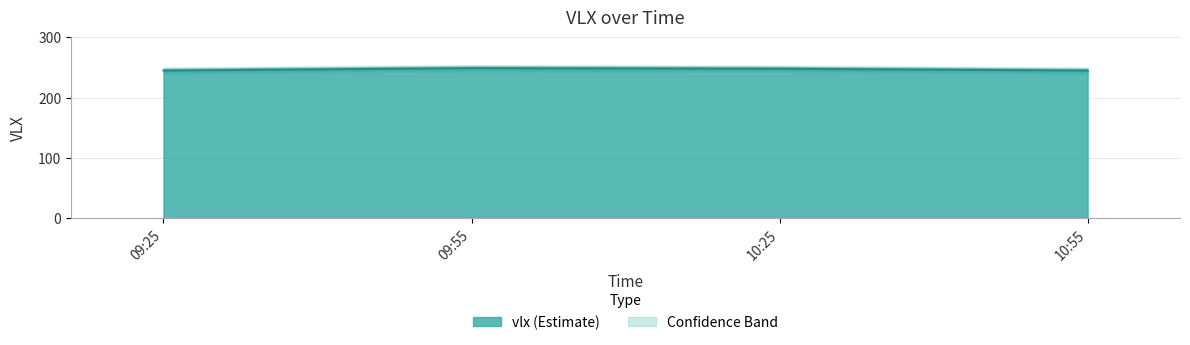

List the labels in order of value, smallest first.

09:25, 10:55, 10:25, 09:55